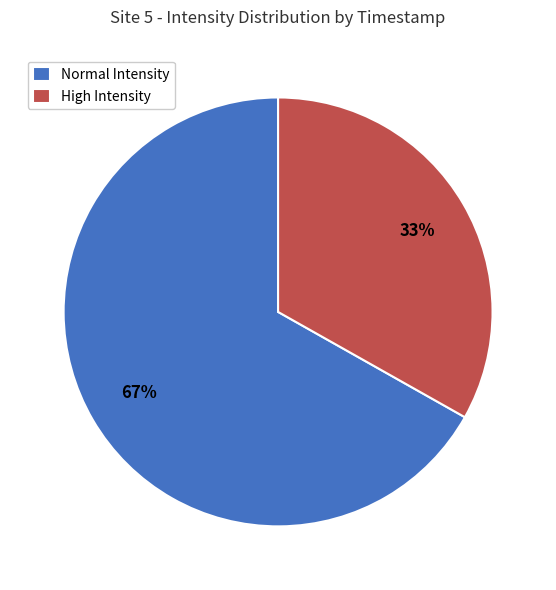

Rank the categories by value from highest to lowest.

Normal Intensity, High Intensity